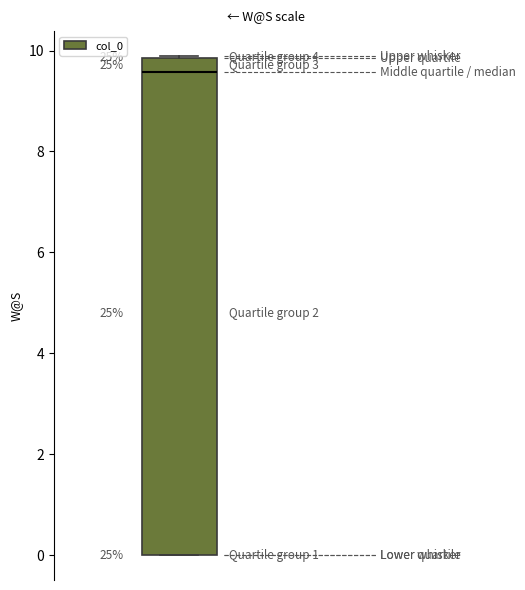

Where does the median line of the box sit on the y-axis? The values are not printed on the chart, so give them approximately, as read against the axis.

9.6